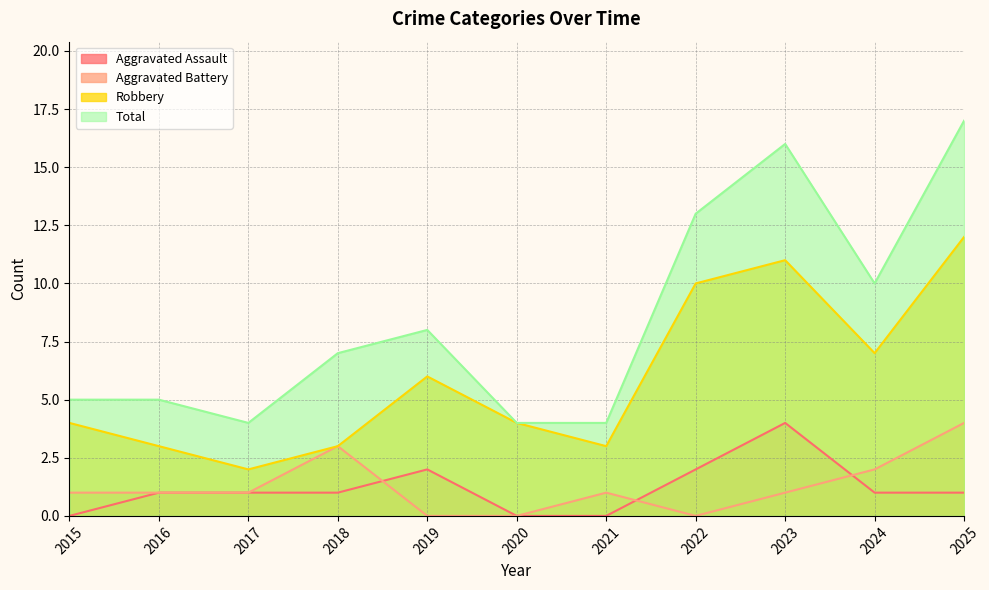

Reading right to left, list all the values displayed in this chart.

Aggravated Assault: 2025=1	2024=1	2023=4	2022=2	2021=0	2020=0	2019=2	2018=1	2017=1	2016=1	2015=0
Aggravated Battery: 2025=4	2024=2	2023=1	2022=0	2021=1	2020=0	2019=0	2018=3	2017=1	2016=1	2015=1
Robbery: 2025=12	2024=7	2023=11	2022=10	2021=3	2020=4	2019=6	2018=3	2017=2	2016=3	2015=4
Total: 2025=17	2024=10	2023=16	2022=13	2021=4	2020=4	2019=8	2018=7	2017=4	2016=5	2015=5